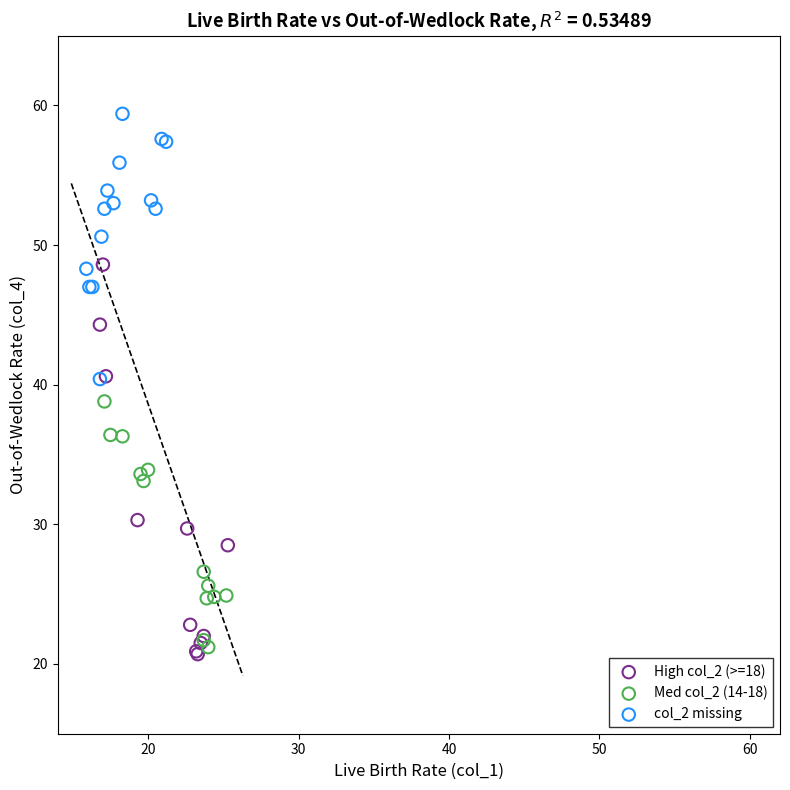

Which series contains the lowest Y value?

High col_2 (>=18)